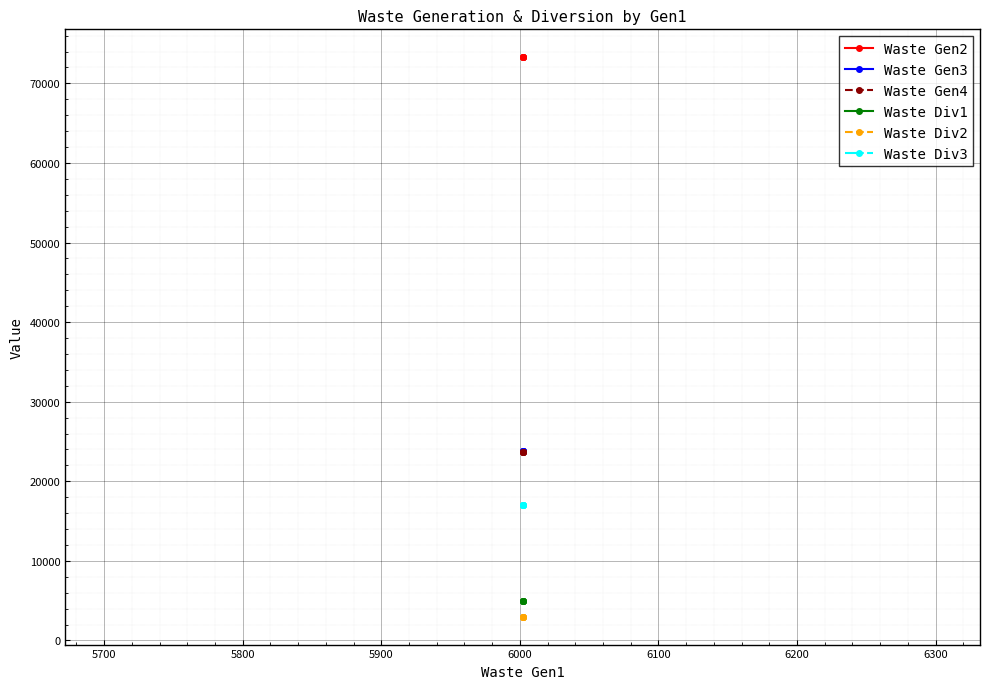

Read the Waste Div2 value at 5700.

3000